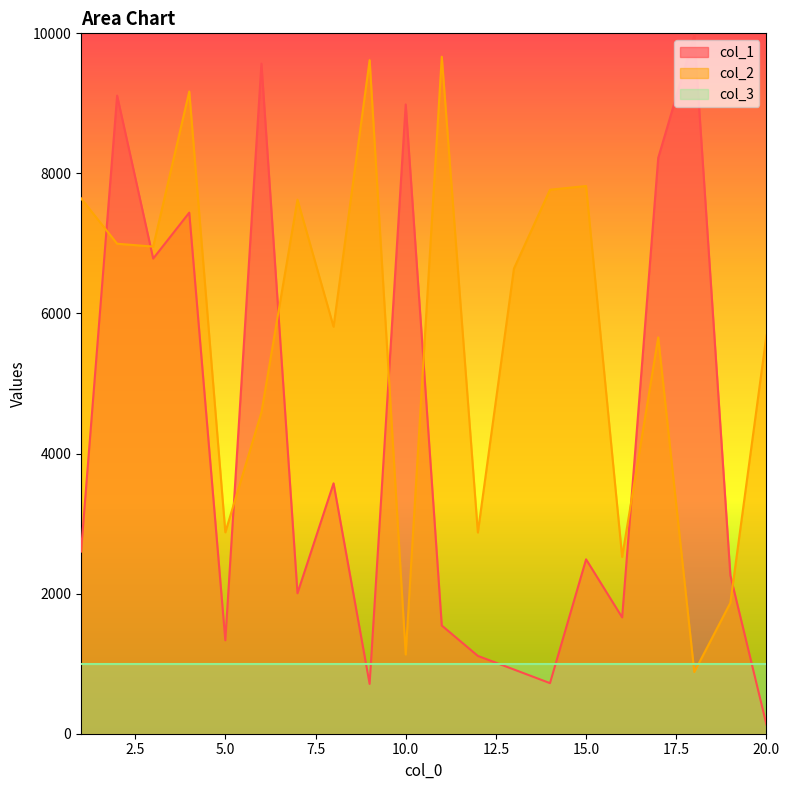

True or false: col_1 has more than 0 interior local peaks.

True